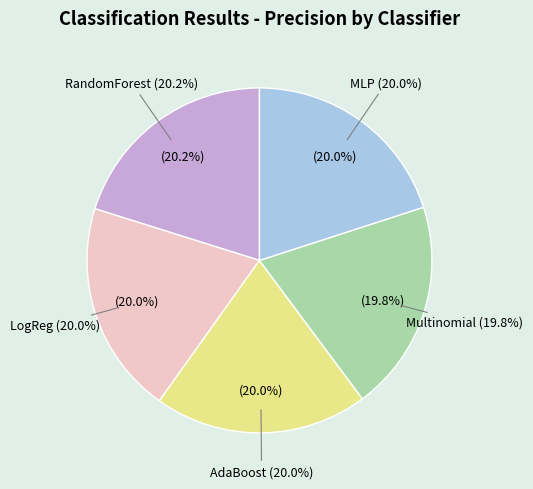

Rank the categories by value from highest to lowest.

RandomForest, AdaBoost, MLP, LogReg, Multinomial